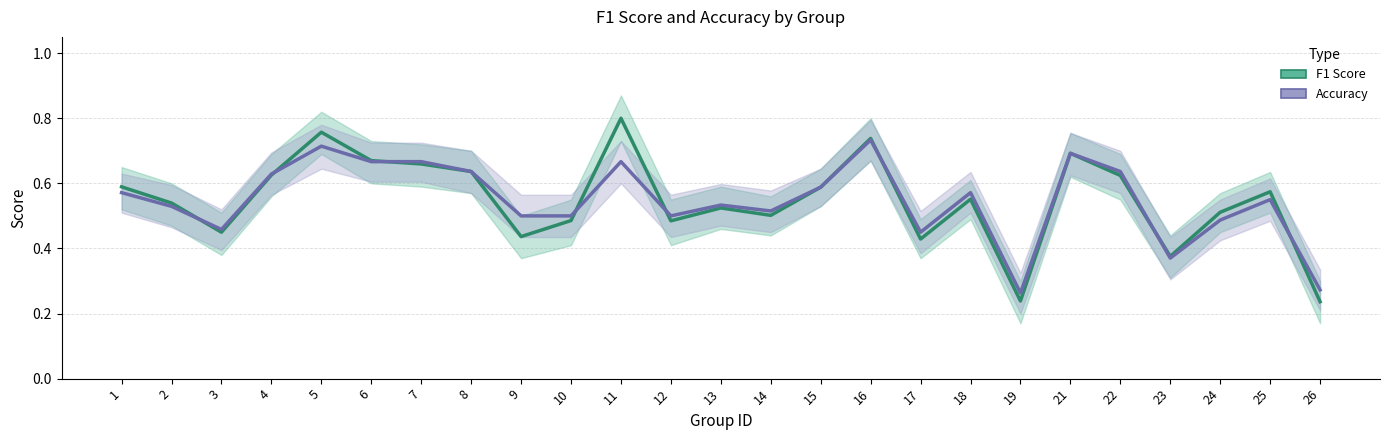

List the series in order of their overall mean, lowest first.

accuracy, f1